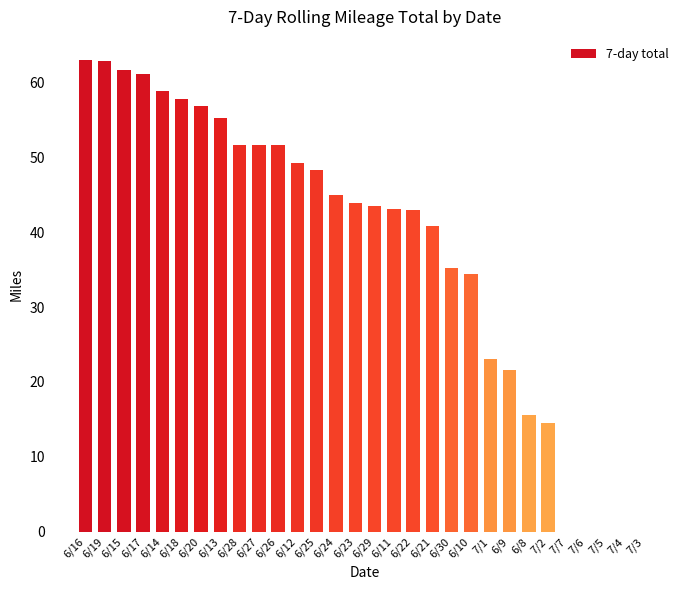

What is the difference between the values at 6/15 and 6/28?

10.1